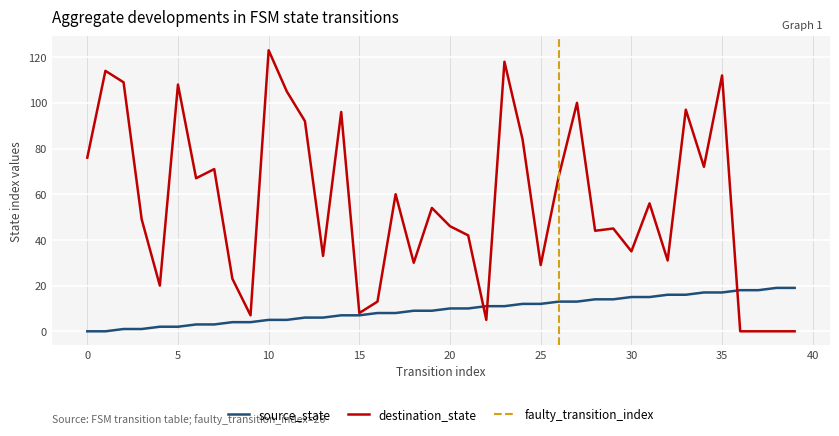

Rank the series by their average value, from lowest to highest.

source_state, destination_state